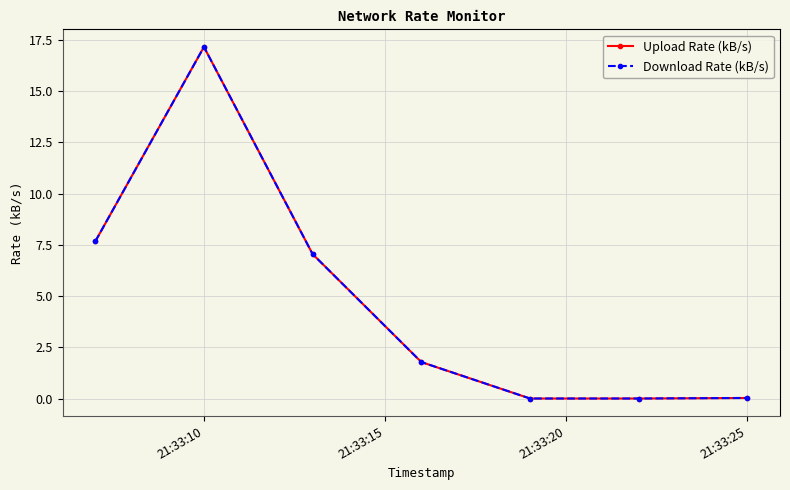

At how many categories does at least one series exceed 4?

3